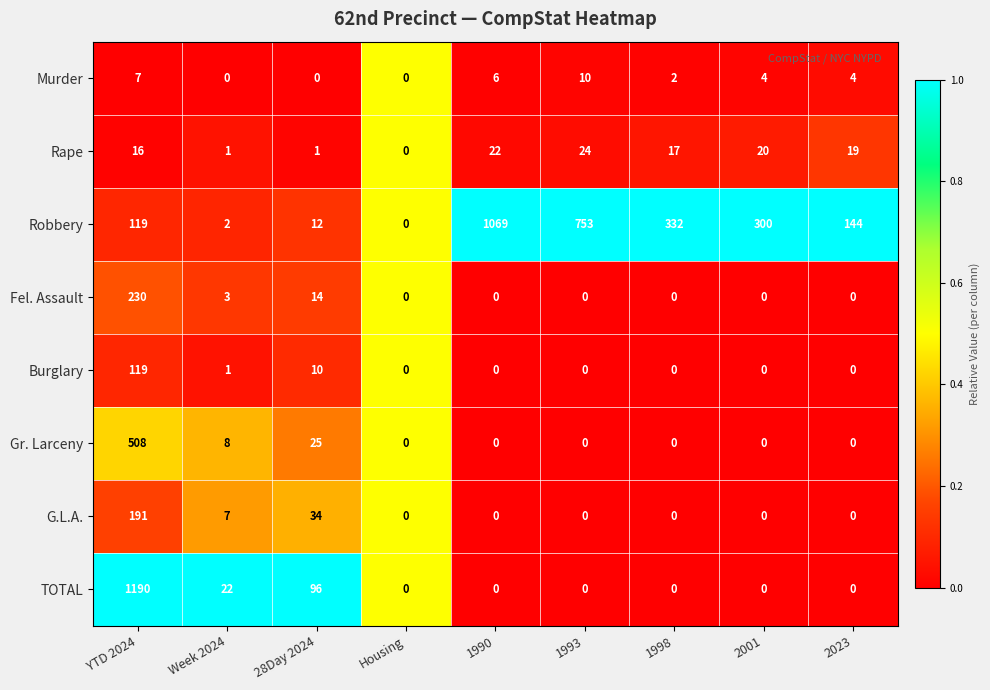

At which label is Burglary closest to 59?

28Day 2024